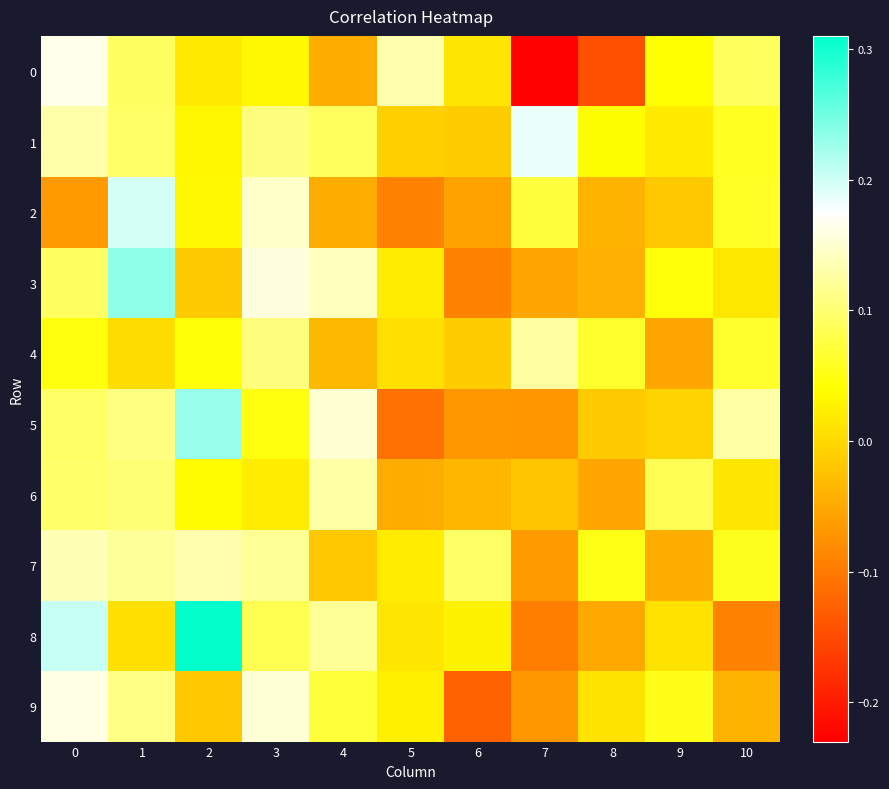

What is the spread (max minus min) of values at 6?

0.2